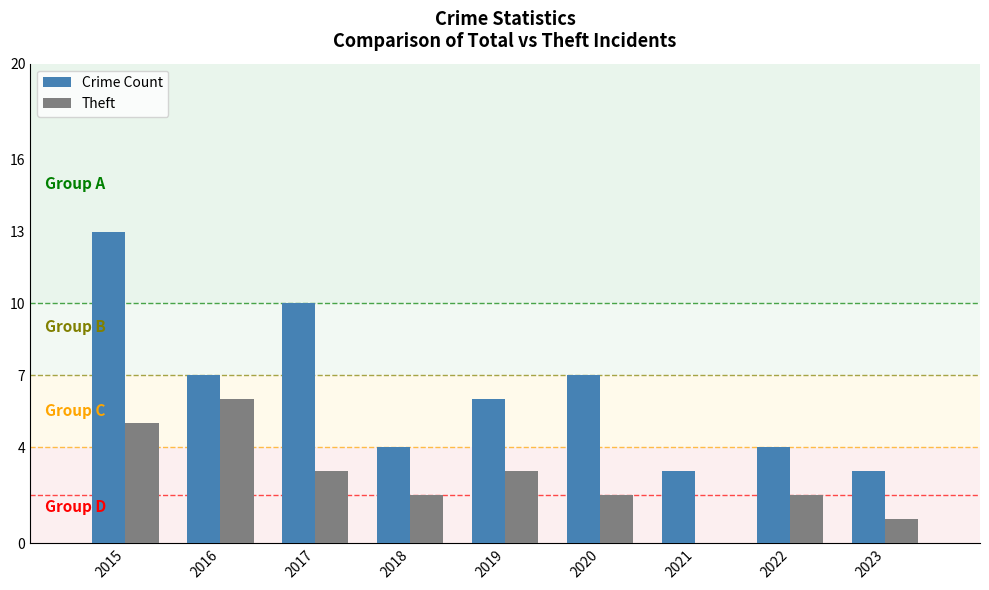

Count the Crime Count values in the range 4 to 7.

5